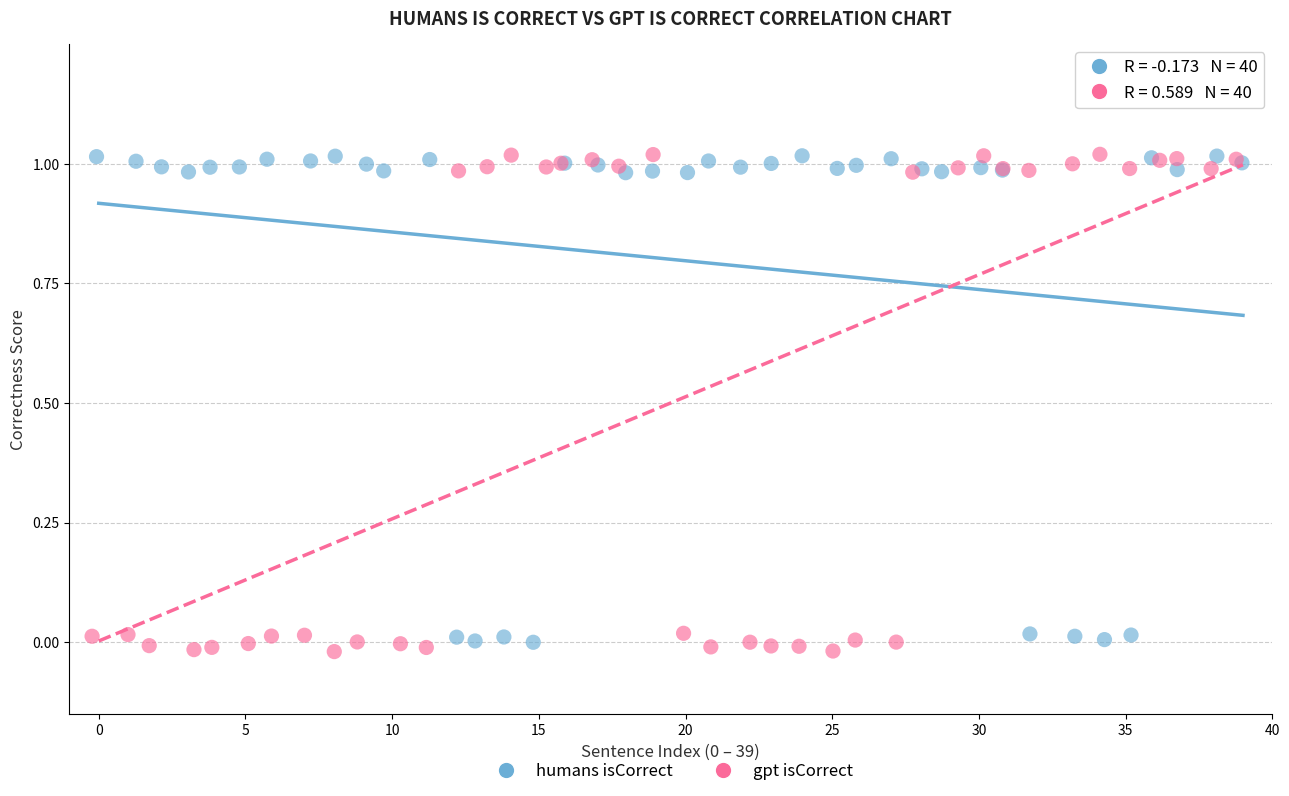

Which series has the largest Y range (max minus min)?

gpt isCorrect